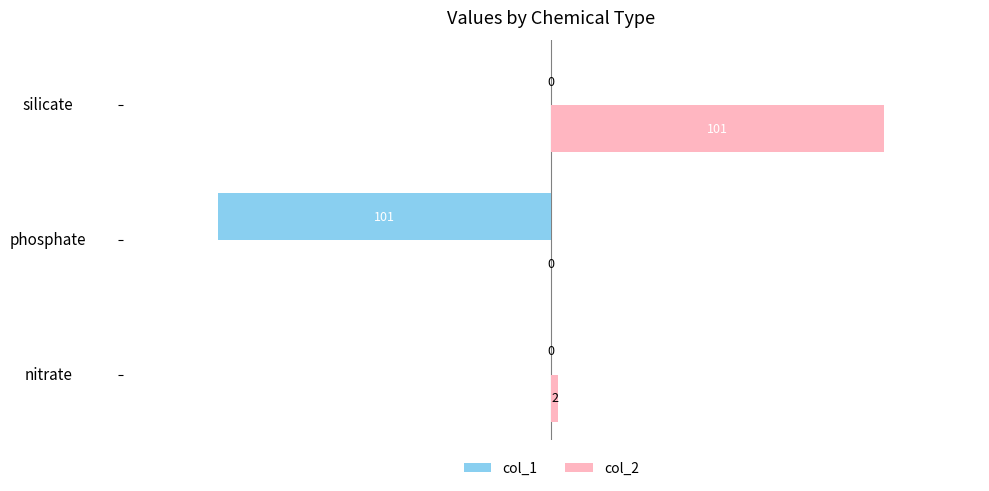

What is the sum of all col_1 values?

-101